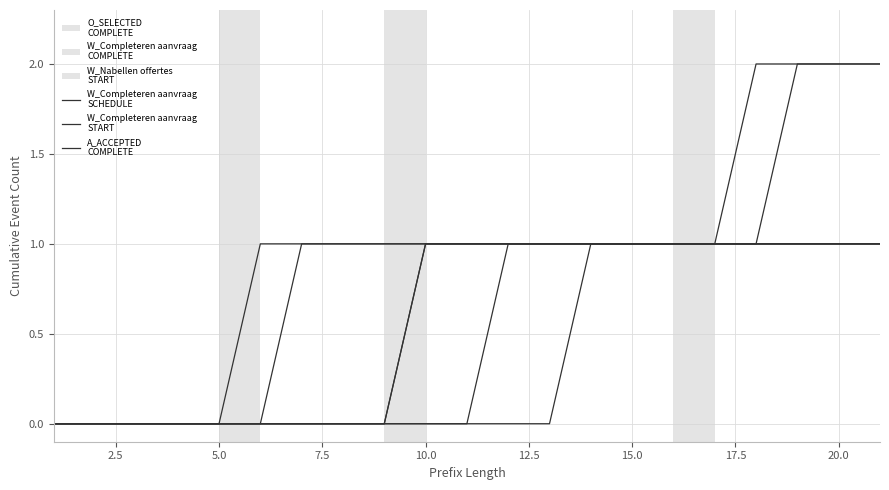

How many lines are shown in the chart?

6